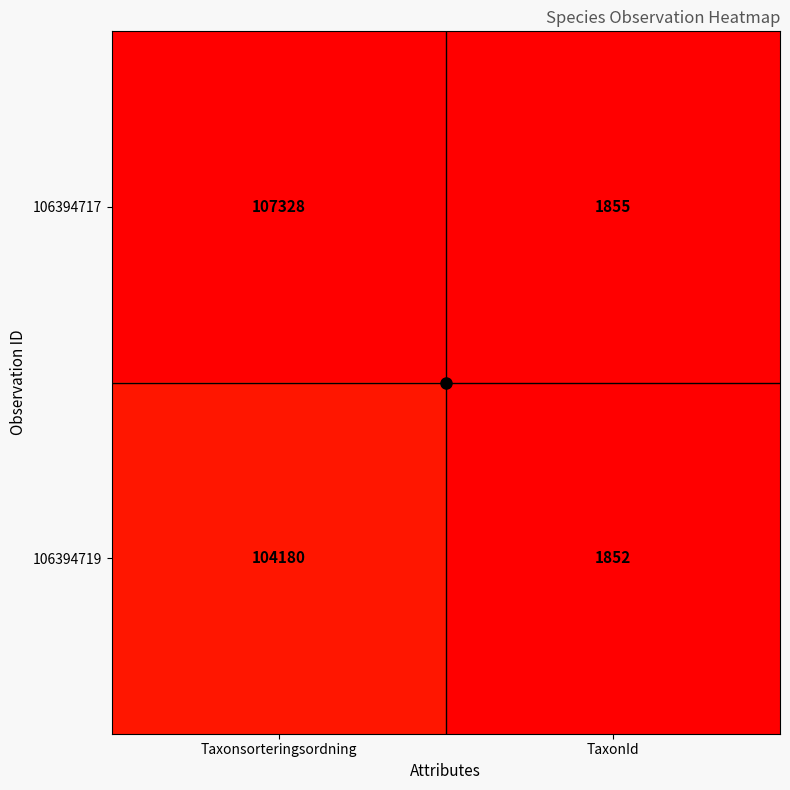

Which label corresponds to the smallest value in the chart?

TaxonId